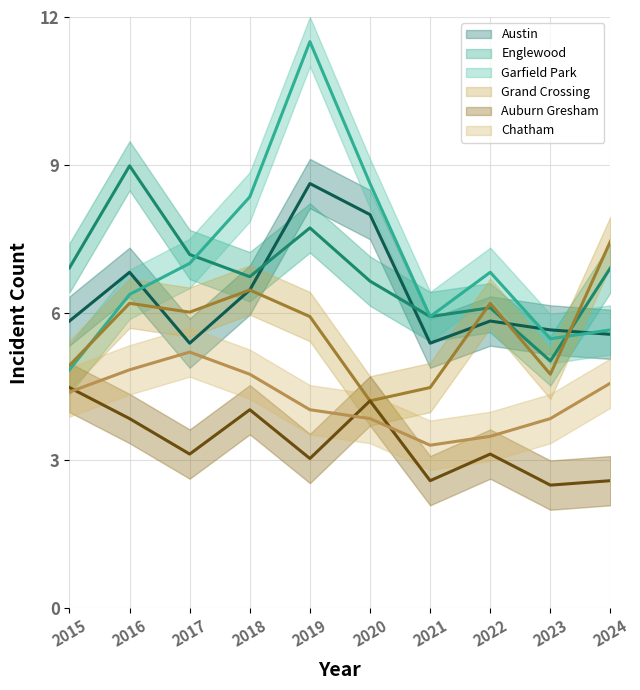

Reading left to right, transcribe all the data shown in this chart.

Austin: 2015=5.8	2016=6.8	2017=5.4	2018=6.5	2019=8.6	2020=8.0	2021=5.4	2022=5.8	2023=5.7	2024=5.6
Englewood: 2015=6.9	2016=9.0	2017=7.2	2018=6.7	2019=7.7	2020=6.6	2021=5.9	2022=6.1	2023=5.0	2024=6.9
Garfield Park: 2015=4.8	2016=6.4	2017=7.0	2018=8.3	2019=11.5	2020=8.6	2021=5.9	2022=6.8	2023=5.5	2024=5.7
Grand Crossing: 2015=4.9	2016=6.2	2017=6.0	2018=6.5	2019=5.9	2020=4.2	2021=4.5	2022=6.2	2023=4.8	2024=7.5
Auburn Gresham: 2015=4.5	2016=3.9	2017=3.1	2018=4.0	2019=3.0	2020=4.2	2021=2.6	2022=3.1	2023=2.5	2024=2.6
Chatham: 2015=4.4	2016=4.8	2017=5.2	2018=4.8	2019=4.0	2020=3.9	2021=3.3	2022=3.5	2023=3.9	2024=4.6